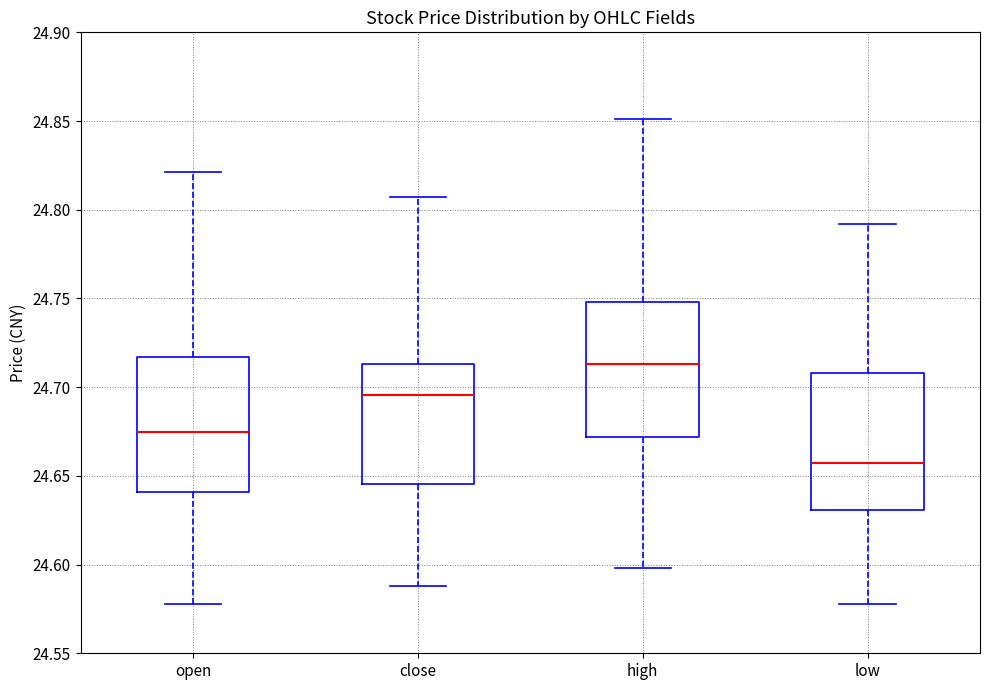

Which box has the highest median line?

high